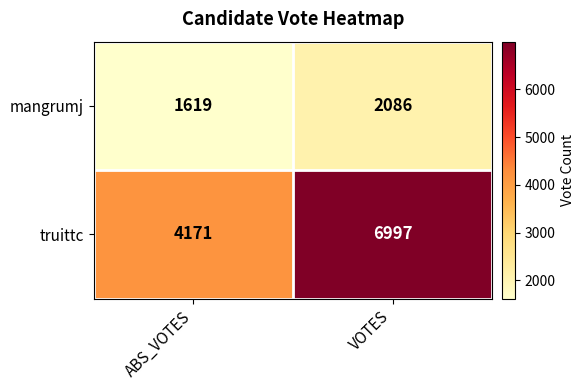

What is the total value across all series at ABS_VOTES?

5790